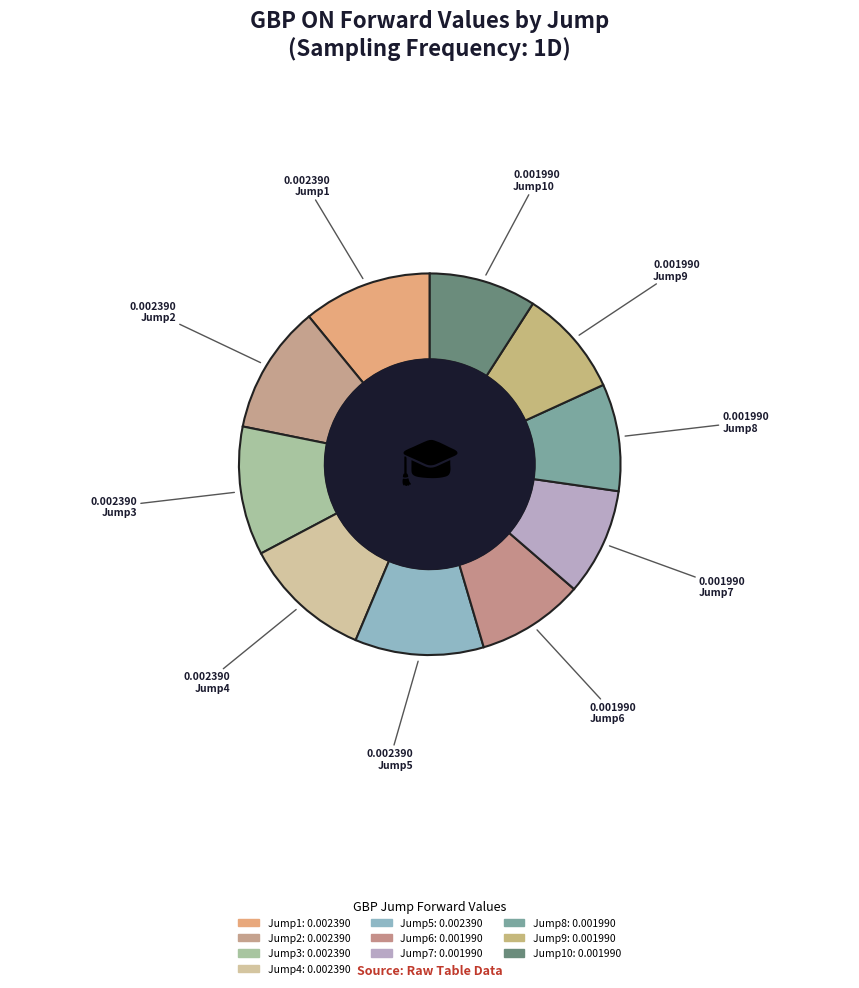

Which category has the biggest portion of the pie?

Jump5